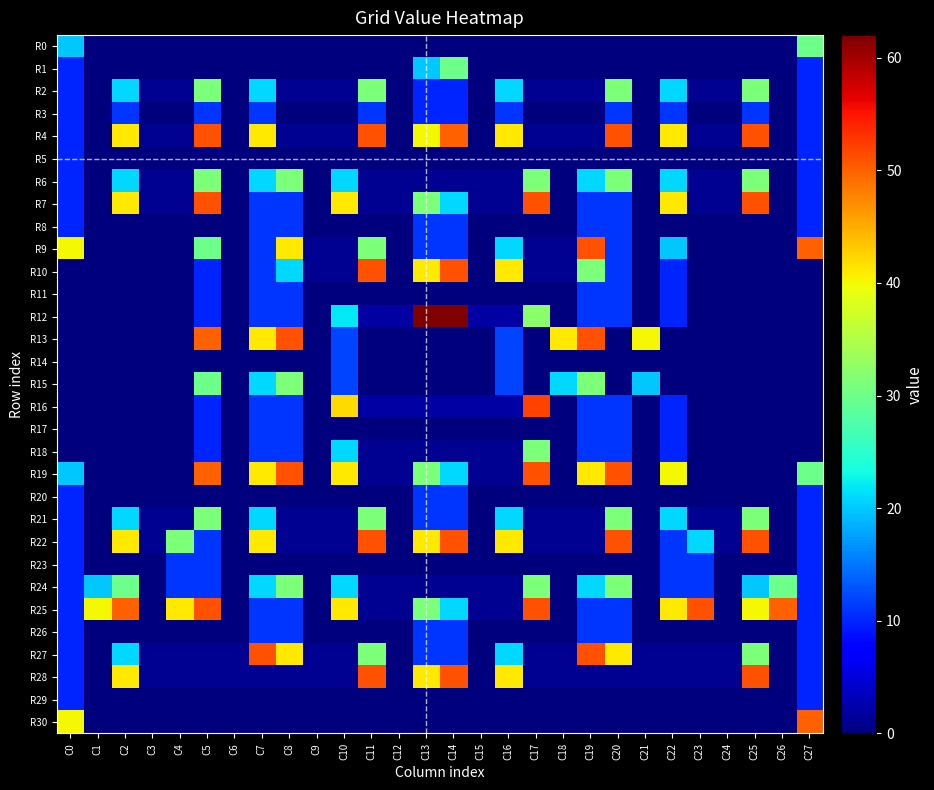

Reading right to left, transcribe all the data shown in this chart.

R0: C27=30	C26=0	C25=0	C24=0	C23=0	C22=0	C21=0	C20=0	C19=0	C18=0	C17=0	C16=0	C15=0	C14=0	C13=0	C12=0	C11=0	C10=0	C9=0	C8=0	C7=0	C6=0	C5=0	C4=0	C3=0	C2=0	C1=0	C0=20
R1: C27=10	C26=0	C25=0	C24=0	C23=0	C22=0	C21=0	C20=0	C19=0	C18=0	C17=0	C16=0	C15=0	C14=30	C13=20	C12=0	C11=0	C10=0	C9=0	C8=0	C7=0	C6=0	C5=0	C4=0	C3=0	C2=0	C1=0	C0=10
R2: C27=10	C26=0	C25=31	C24=1	C23=1	C22=21	C21=0	C20=31	C19=1	C18=1	C17=1	C16=21	C15=0	C14=10	C13=10	C12=0	C11=31	C10=1	C9=1	C8=1	C7=21	C6=0	C5=31	C4=1	C3=1	C2=21	C1=0	C0=10
R3: C27=10	C26=0	C25=11	C24=0	C23=0	C22=11	C21=0	C20=11	C19=0	C18=0	C17=0	C16=11	C15=0	C14=10	C13=10	C12=0	C11=11	C10=0	C9=0	C8=0	C7=11	C6=0	C5=11	C4=0	C3=0	C2=11	C1=0	C0=10
R4: C27=10	C26=0	C25=51	C24=1	C23=1	C22=41	C21=0	C20=51	C19=1	C18=1	C17=1	C16=41	C15=0	C14=50	C13=40	C12=0	C11=51	C10=1	C9=1	C8=1	C7=41	C6=0	C5=51	C4=1	C3=1	C2=41	C1=0	C0=10
R5: C27=10	C26=0	C25=0	C24=0	C23=0	C22=0	C21=0	C20=0	C19=0	C18=0	C17=0	C16=0	C15=0	C14=0	C13=0	C12=0	C11=0	C10=0	C9=0	C8=0	C7=0	C6=0	C5=0	C4=0	C3=0	C2=0	C1=0	C0=10
R6: C27=10	C26=0	C25=31	C24=1	C23=1	C22=21	C21=0	C20=31	C19=21	C18=0	C17=31	C16=1	C15=1	C14=1	C13=1	C12=1	C11=1	C10=21	C9=0	C8=31	C7=21	C6=0	C5=31	C4=1	C3=1	C2=21	C1=0	C0=10
R7: C27=10	C26=0	C25=51	C24=1	C23=1	C22=41	C21=0	C20=11	C19=11	C18=0	C17=51	C16=1	C15=1	C14=21	C13=31	C12=1	C11=1	C10=41	C9=0	C8=11	C7=11	C6=0	C5=51	C4=1	C3=1	C2=41	C1=0	C0=10
R8: C27=10	C26=0	C25=0	C24=0	C23=0	C22=0	C21=0	C20=11	C19=11	C18=0	C17=0	C16=0	C15=0	C14=11	C13=11	C12=0	C11=0	C10=0	C9=0	C8=11	C7=11	C6=0	C5=0	C4=0	C3=0	C2=0	C1=0	C0=10
R9: C27=50	C26=0	C25=0	C24=0	C23=0	C22=20	C21=0	C20=11	C19=51	C18=1	C17=1	C16=21	C15=0	C14=11	C13=11	C12=0	C11=31	C10=1	C9=1	C8=41	C7=11	C6=0	C5=30	C4=0	C3=0	C2=0	C1=0	C0=40
R10: C27=0	C26=0	C25=0	C24=0	C23=0	C22=10	C21=0	C20=11	C19=31	C18=1	C17=1	C16=41	C15=0	C14=51	C13=41	C12=0	C11=51	C10=1	C9=1	C8=21	C7=11	C6=0	C5=10	C4=0	C3=0	C2=0	C1=0	C0=0
R11: C27=0	C26=0	C25=0	C24=0	C23=0	C22=10	C21=0	C20=11	C19=11	C18=0	C17=0	C16=0	C15=0	C14=0	C13=0	C12=0	C11=0	C10=0	C9=0	C8=11	C7=11	C6=0	C5=10	C4=0	C3=0	C2=0	C1=0	C0=0
R12: C27=0	C26=0	C25=0	C24=0	C23=0	C22=10	C21=0	C20=11	C19=11	C18=0	C17=32	C16=2	C15=2	C14=62	C13=62	C12=2	C11=2	C10=22	C9=0	C8=11	C7=11	C6=0	C5=10	C4=0	C3=0	C2=0	C1=0	C0=0
R13: C27=0	C26=0	C25=0	C24=0	C23=0	C22=0	C21=40	C20=0	C19=51	C18=41	C17=0	C16=12	C15=0	C14=0	C13=0	C12=0	C11=0	C10=12	C9=0	C8=51	C7=41	C6=0	C5=50	C4=0	C3=0	C2=0	C1=0	C0=0
R14: C27=0	C26=0	C25=0	C24=0	C23=0	C22=0	C21=0	C20=0	C19=0	C18=0	C17=0	C16=12	C15=0	C14=0	C13=0	C12=0	C11=0	C10=12	C9=0	C8=0	C7=0	C6=0	C5=0	C4=0	C3=0	C2=0	C1=0	C0=0
R15: C27=0	C26=0	C25=0	C24=0	C23=0	C22=0	C21=20	C20=0	C19=31	C18=21	C17=0	C16=12	C15=0	C14=0	C13=0	C12=0	C11=0	C10=12	C9=0	C8=31	C7=21	C6=0	C5=30	C4=0	C3=0	C2=0	C1=0	C0=0
R16: C27=0	C26=0	C25=0	C24=0	C23=0	C22=10	C21=0	C20=11	C19=11	C18=0	C17=52	C16=2	C15=2	C14=2	C13=2	C12=2	C11=2	C10=42	C9=0	C8=11	C7=11	C6=0	C5=10	C4=0	C3=0	C2=0	C1=0	C0=0
R17: C27=0	C26=0	C25=0	C24=0	C23=0	C22=10	C21=0	C20=11	C19=11	C18=0	C17=0	C16=0	C15=0	C14=0	C13=0	C12=0	C11=0	C10=0	C9=0	C8=11	C7=11	C6=0	C5=10	C4=0	C3=0	C2=0	C1=0	C0=0
R18: C27=0	C26=0	C25=0	C24=0	C23=0	C22=10	C21=0	C20=11	C19=11	C18=0	C17=31	C16=1	C15=1	C14=1	C13=1	C12=1	C11=1	C10=21	C9=0	C8=11	C7=11	C6=0	C5=10	C4=0	C3=0	C2=0	C1=0	C0=0
R19: C27=30	C26=0	C25=0	C24=0	C23=0	C22=40	C21=0	C20=51	C19=41	C18=0	C17=51	C16=1	C15=1	C14=21	C13=31	C12=1	C11=1	C10=41	C9=0	C8=51	C7=41	C6=0	C5=50	C4=0	C3=0	C2=0	C1=0	C0=20
R20: C27=10	C26=0	C25=0	C24=0	C23=0	C22=0	C21=0	C20=0	C19=0	C18=0	C17=0	C16=0	C15=0	C14=11	C13=11	C12=0	C11=0	C10=0	C9=0	C8=0	C7=0	C6=0	C5=0	C4=0	C3=0	C2=0	C1=0	C0=10
R21: C27=10	C26=0	C25=31	C24=1	C23=1	C22=21	C21=0	C20=31	C19=1	C18=1	C17=1	C16=21	C15=0	C14=11	C13=11	C12=0	C11=31	C10=1	C9=1	C8=1	C7=21	C6=0	C5=31	C4=1	C3=1	C2=21	C1=0	C0=10
R22: C27=10	C26=0	C25=51	C24=1	C23=21	C22=11	C21=0	C20=51	C19=1	C18=1	C17=1	C16=41	C15=0	C14=51	C13=41	C12=0	C11=51	C10=1	C9=1	C8=1	C7=41	C6=0	C5=11	C4=31	C3=1	C2=41	C1=0	C0=10
R23: C27=10	C26=0	C25=0	C24=0	C23=11	C22=11	C21=0	C20=0	C19=0	C18=0	C17=0	C16=0	C15=0	C14=0	C13=0	C12=0	C11=0	C10=0	C9=0	C8=0	C7=0	C6=0	C5=11	C4=11	C3=0	C2=0	C1=0	C0=10
R24: C27=10	C26=30	C25=20	C24=0	C23=11	C22=11	C21=0	C20=31	C19=21	C18=0	C17=31	C16=1	C15=1	C14=1	C13=1	C12=1	C11=1	C10=21	C9=0	C8=31	C7=21	C6=0	C5=11	C4=11	C3=0	C2=30	C1=20	C0=10
R25: C27=10	C26=50	C25=40	C24=0	C23=51	C22=41	C21=0	C20=11	C19=11	C18=0	C17=51	C16=1	C15=1	C14=21	C13=31	C12=1	C11=1	C10=41	C9=0	C8=11	C7=11	C6=0	C5=51	C4=41	C3=0	C2=50	C1=40	C0=10
R26: C27=10	C26=0	C25=0	C24=0	C23=0	C22=0	C21=0	C20=11	C19=11	C18=0	C17=0	C16=0	C15=0	C14=11	C13=11	C12=0	C11=0	C10=0	C9=0	C8=11	C7=11	C6=0	C5=0	C4=0	C3=0	C2=0	C1=0	C0=10
R27: C27=10	C26=0	C25=31	C24=1	C23=1	C22=1	C21=1	C20=41	C19=51	C18=1	C17=1	C16=21	C15=0	C14=11	C13=11	C12=0	C11=31	C10=1	C9=1	C8=41	C7=51	C6=1	C5=1	C4=1	C3=1	C2=21	C1=0	C0=10
R28: C27=10	C26=0	C25=51	C24=1	C23=1	C22=1	C21=1	C20=1	C19=1	C18=1	C17=1	C16=41	C15=0	C14=51	C13=41	C12=0	C11=51	C10=1	C9=1	C8=1	C7=1	C6=1	C5=1	C4=1	C3=1	C2=41	C1=0	C0=10
R29: C27=10	C26=0	C25=0	C24=0	C23=0	C22=0	C21=0	C20=0	C19=0	C18=0	C17=0	C16=0	C15=0	C14=0	C13=0	C12=0	C11=0	C10=0	C9=0	C8=0	C7=0	C6=0	C5=0	C4=0	C3=0	C2=0	C1=0	C0=10
R30: C27=50	C26=0	C25=0	C24=0	C23=0	C22=0	C21=0	C20=0	C19=0	C18=0	C17=0	C16=0	C15=0	C14=0	C13=0	C12=0	C11=0	C10=0	C9=0	C8=0	C7=0	C6=0	C5=0	C4=0	C3=0	C2=0	C1=0	C0=40